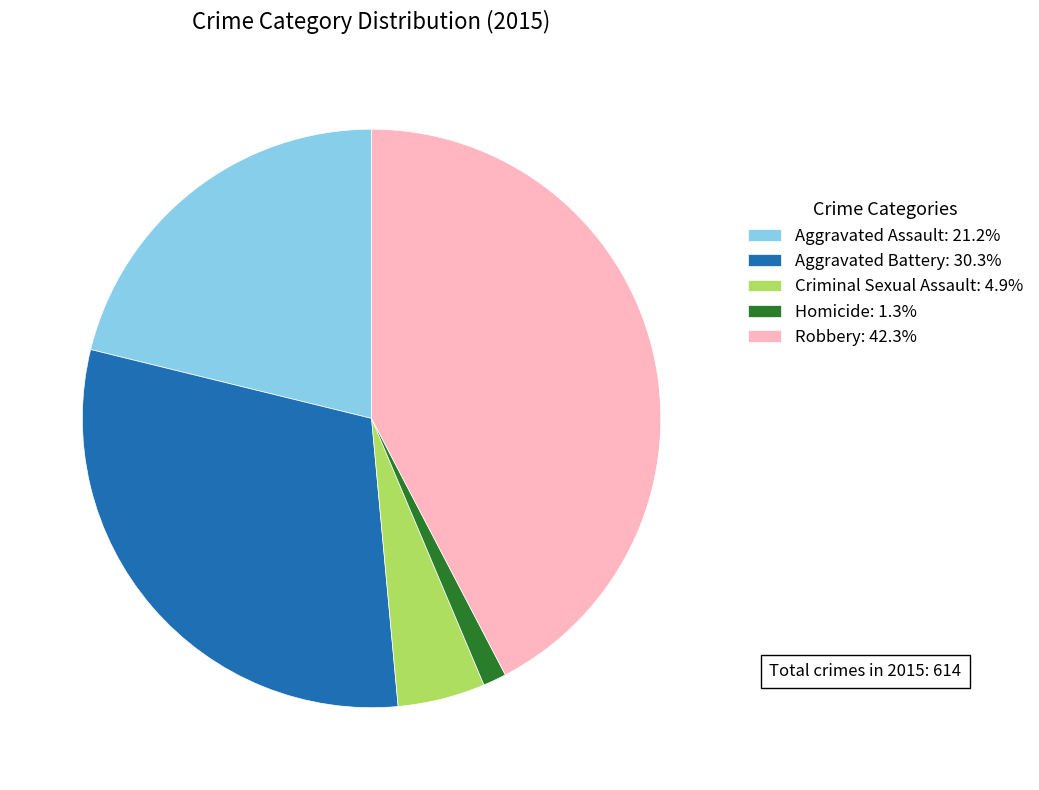

Approximately how many times larger is the value at Robbery compared to Aggravated Assault?

2.0